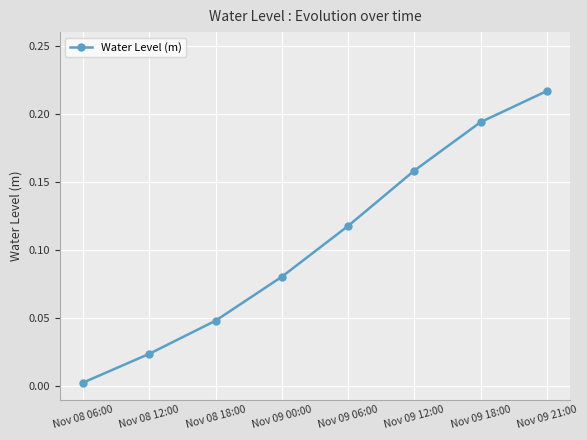

List the labels in order of value, largest first.

Nov 09 21:00, Nov 09 18:00, Nov 09 12:00, Nov 09 06:00, Nov 09 00:00, Nov 08 18:00, Nov 08 12:00, Nov 08 06:00